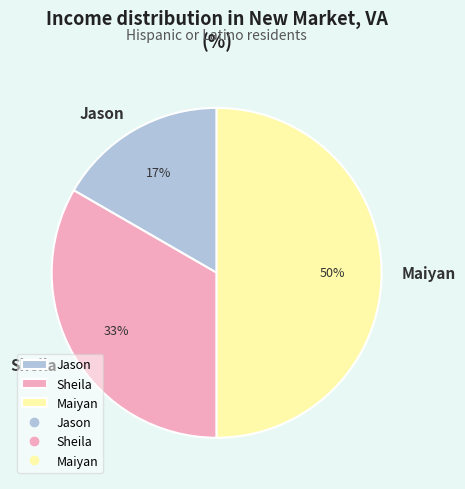

The Maiyan slice represents 56% of the pie. True or false?

False